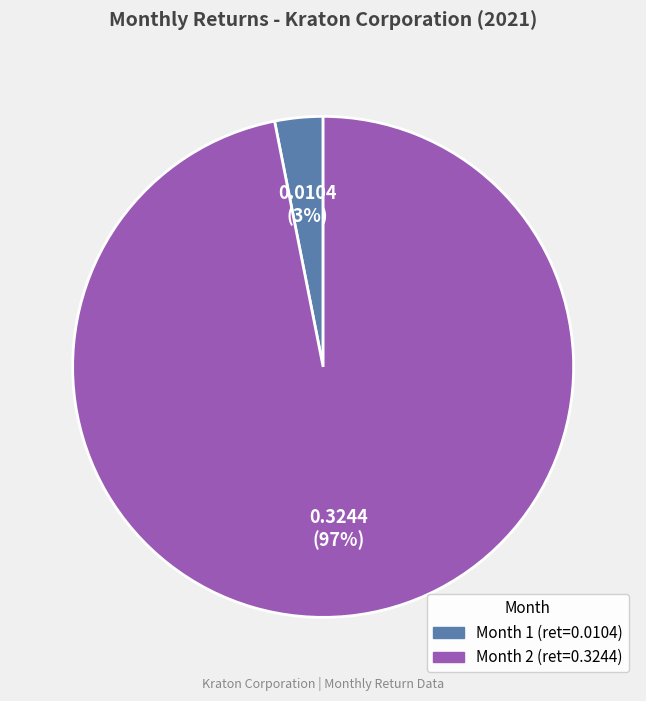

Is there a majority slice in this chart?

Yes